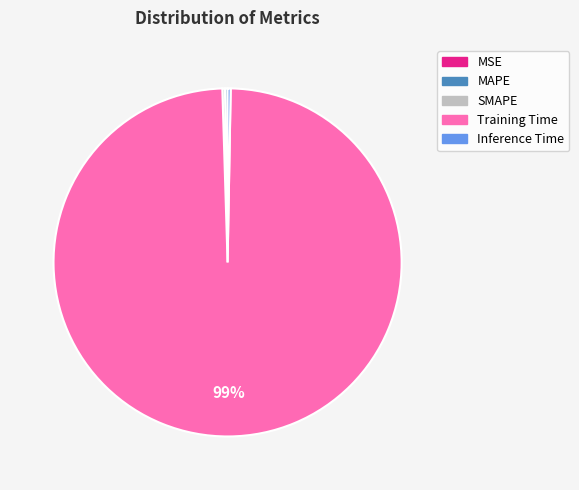

True or false: Inference Time accounts for 0% of the total.

True